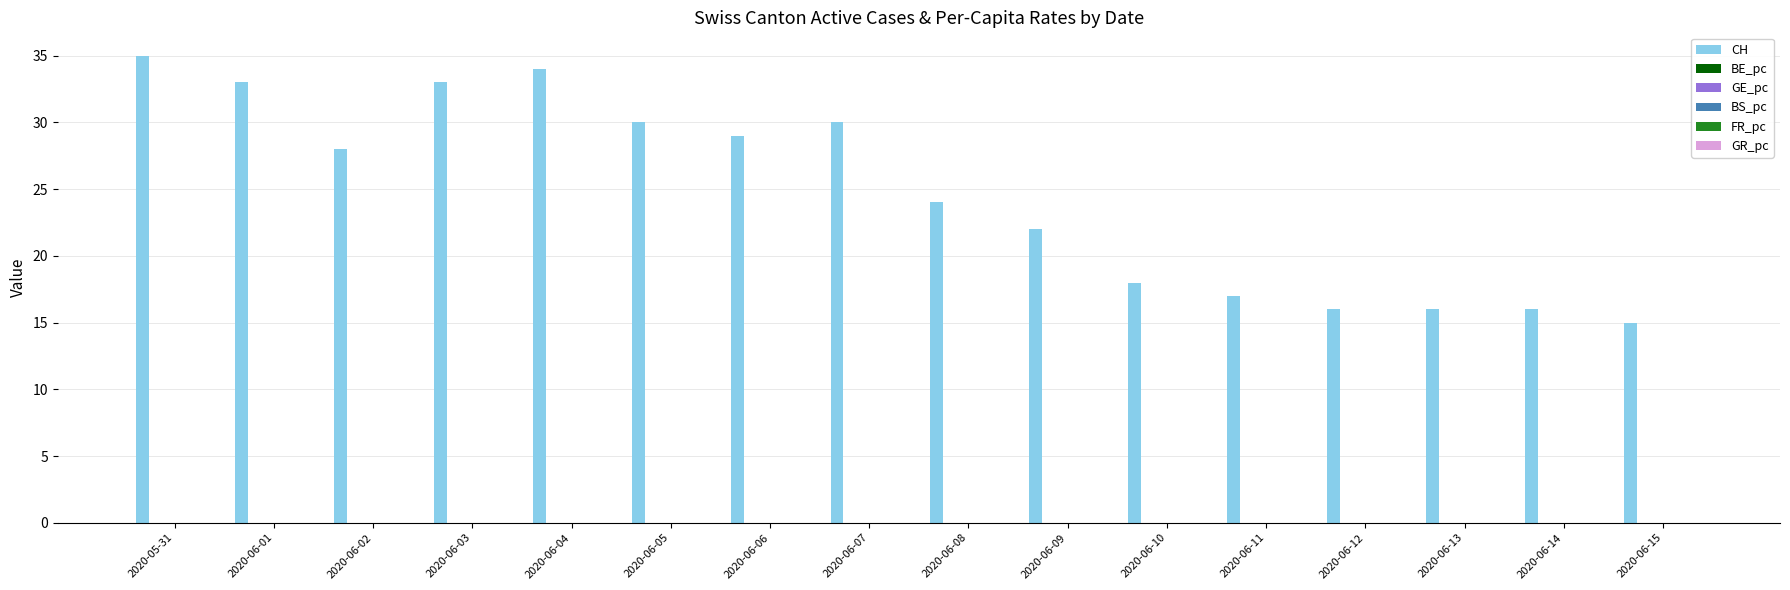

Which series has the largest total across all categories?

CH